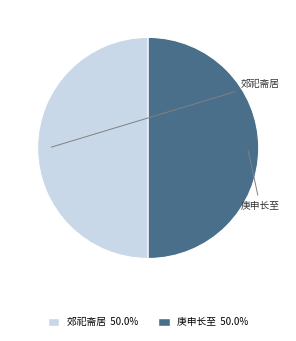

How many segments does this pie chart have?

2